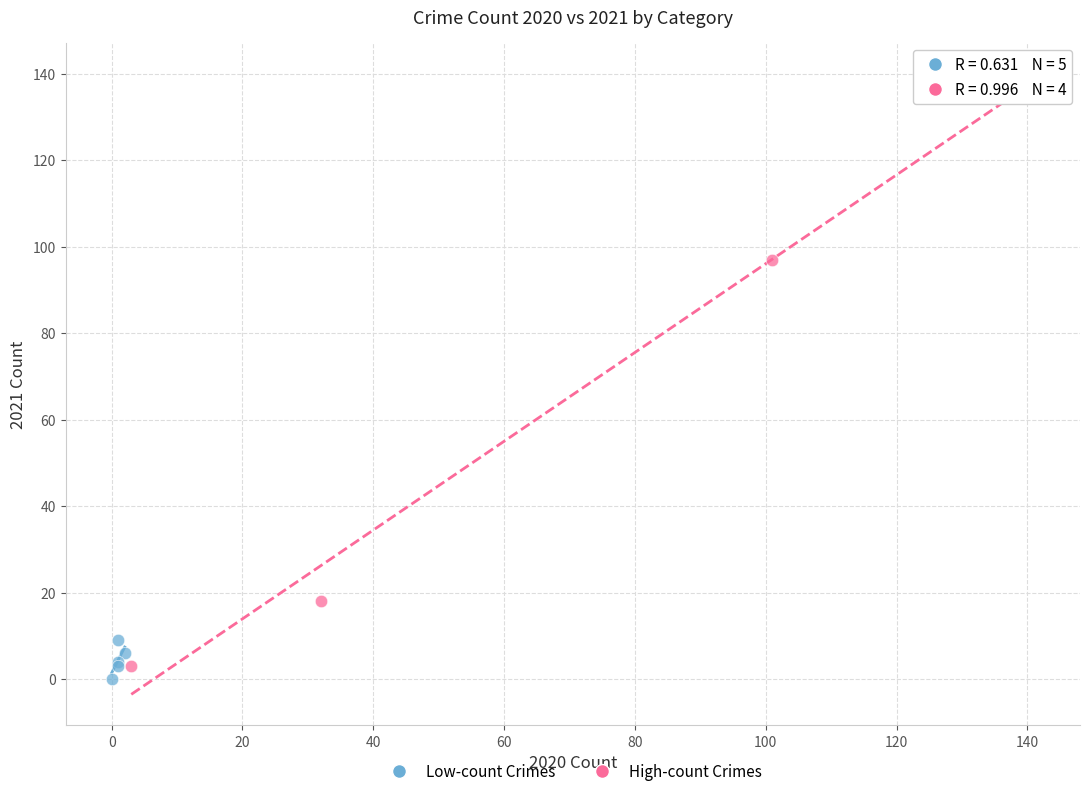

Which series contains the highest Y value?

High-count Crimes